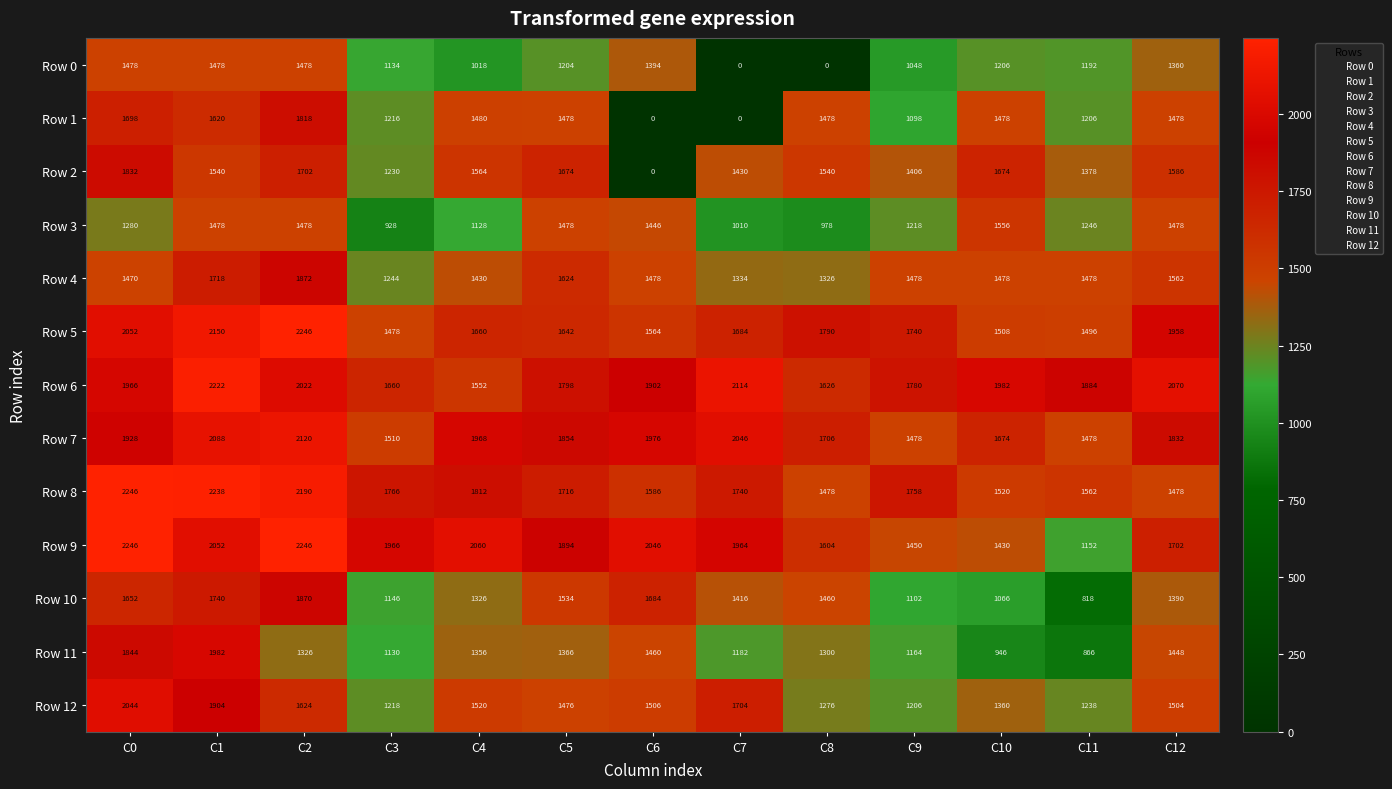

What is the total value across all series at C5?

20738